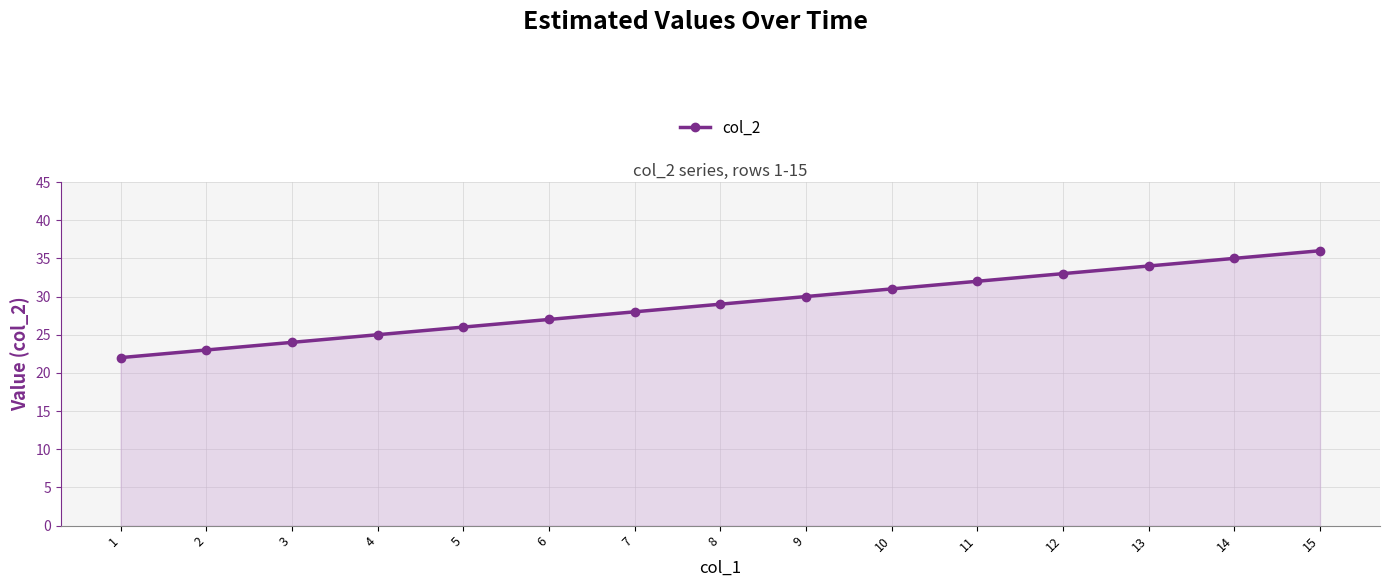

What value does the data have at 8, to the nearest 5?

30